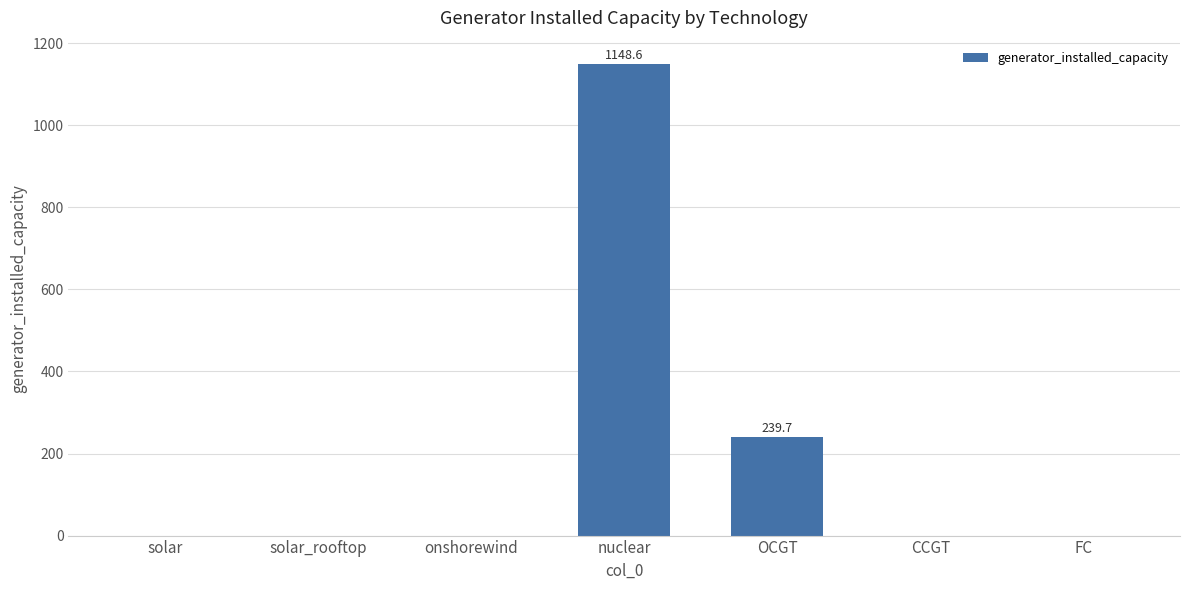

What is the change in value from solar to OCGT?

+239.7